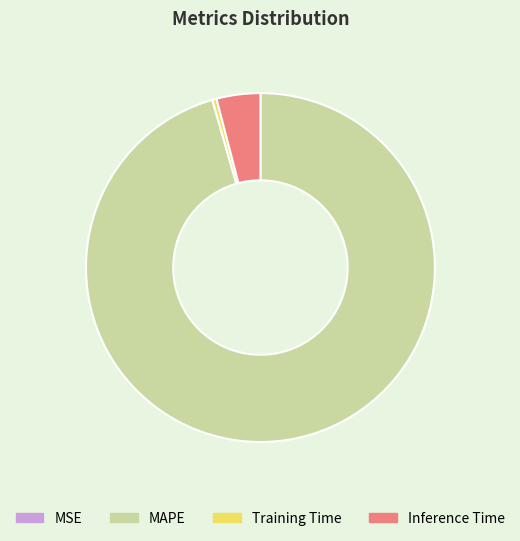

Is it true that Inference Time is 4% of the pie?

True